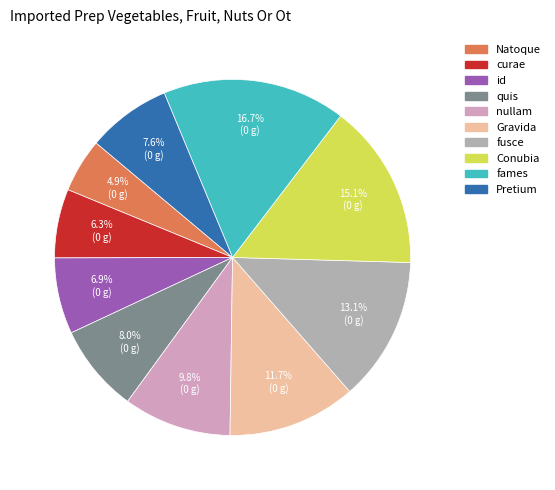

What is the largest slice in the pie chart?

fames